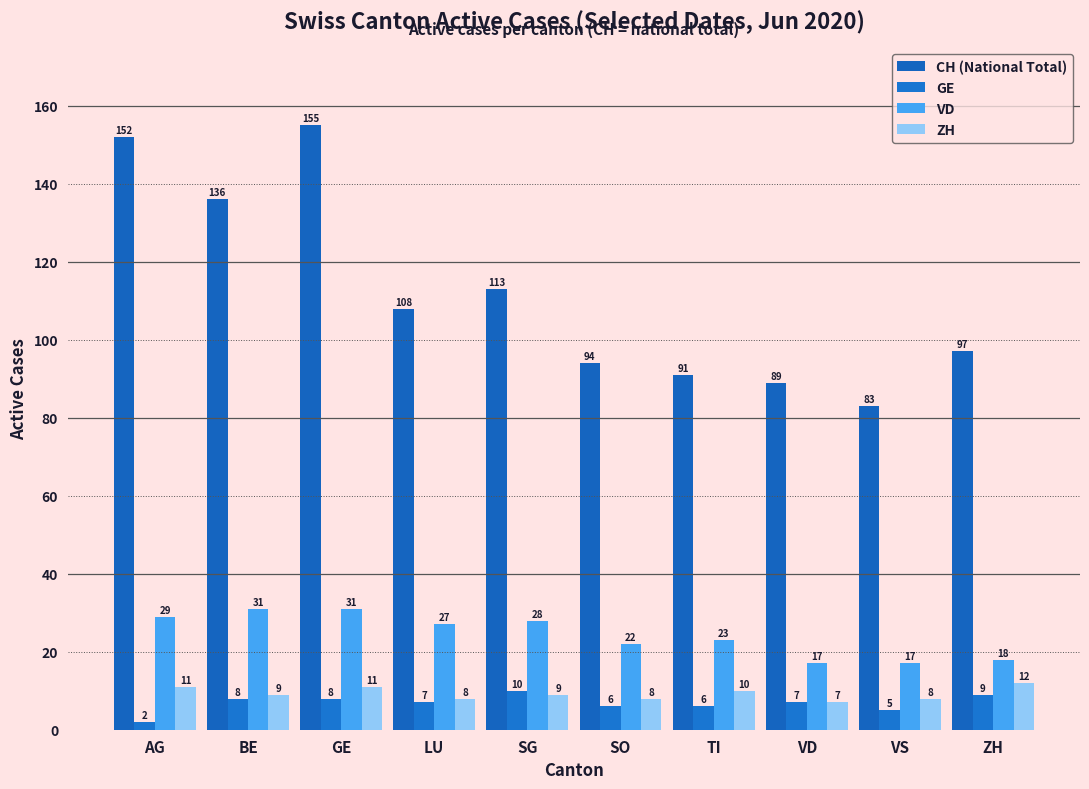

At how many categories does at least one series exceed 58?

10